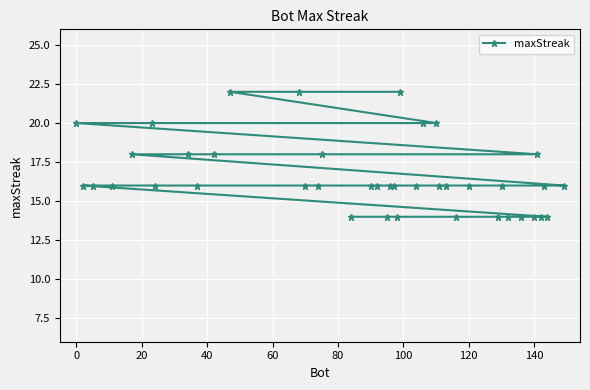

What is the minimum value shown in the chart?

14